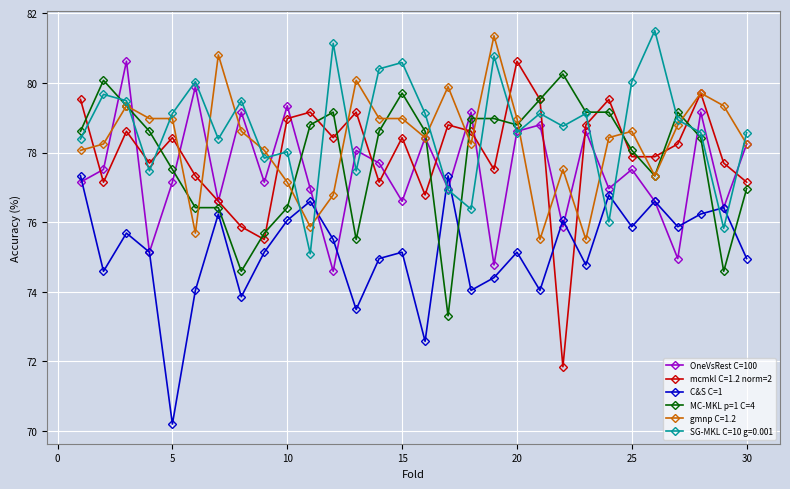

How many interior local peaks does the OneVsRest C=100 series have?

11